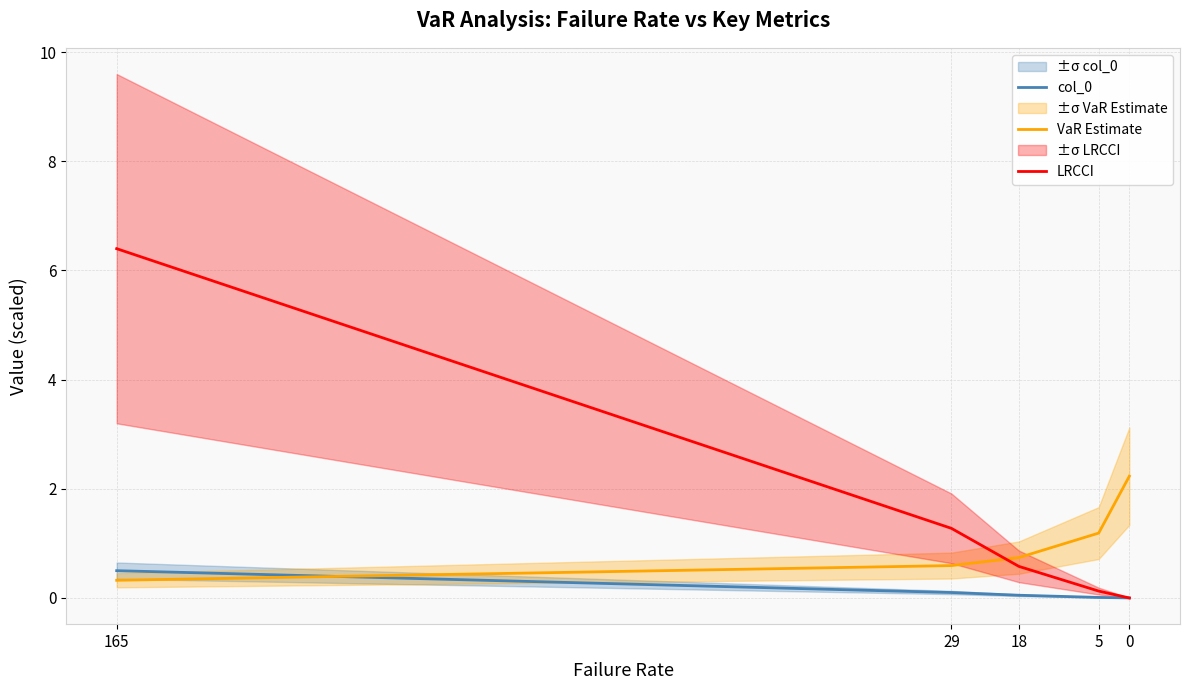

What is the sum of the col_0 values at 29 and 165?

0.6